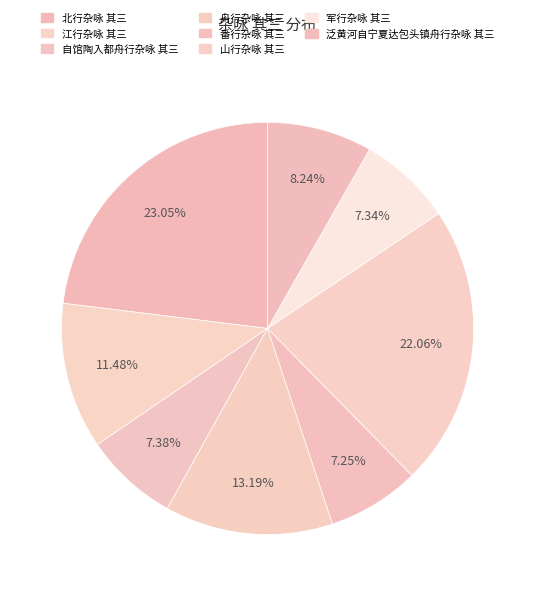

To the nearest percent, what is the combined percentage of 番行杂咏 其三 and 山行杂咏 其三?

29%